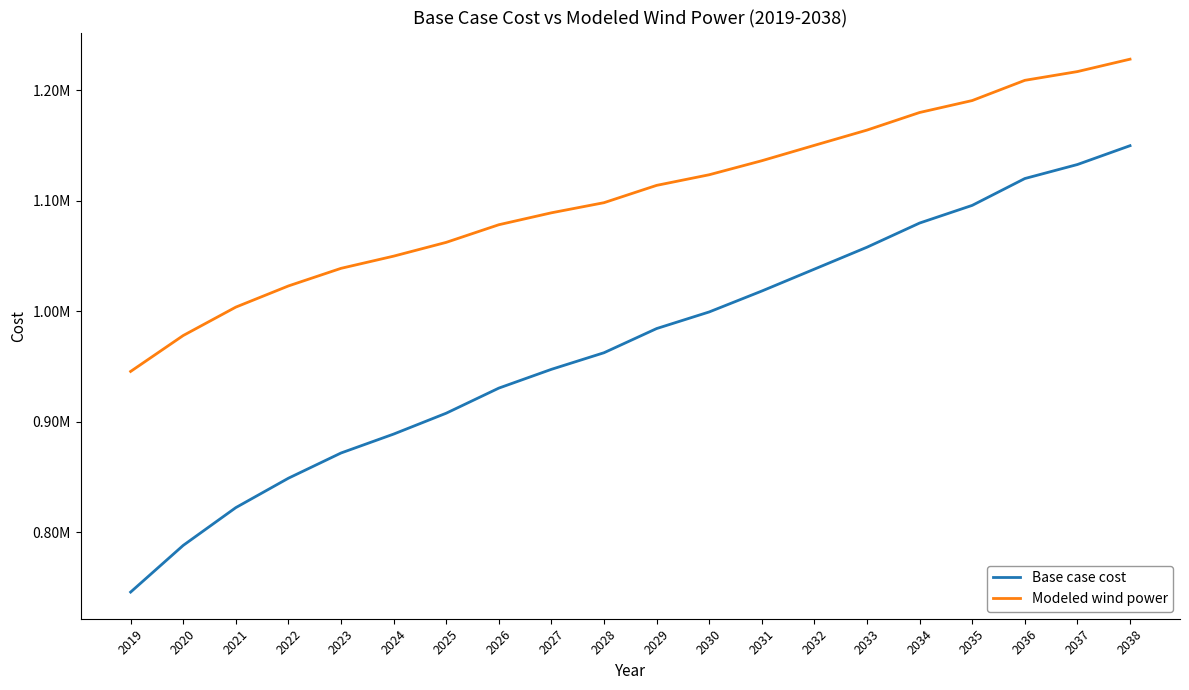

Is the value of Base case cost at 2021 greater than the value of Modeled wind power at 2034?

No